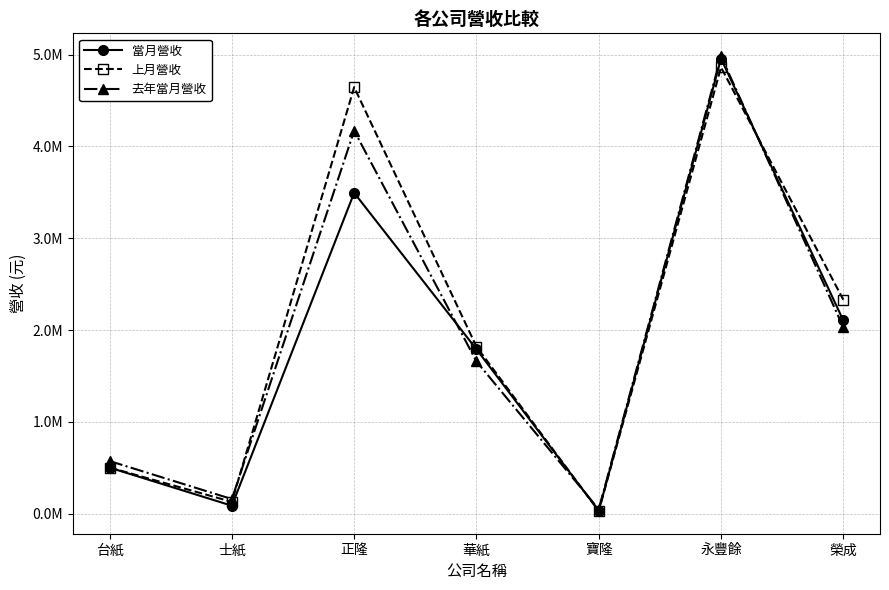

At how many categories does at least one series exceed 1062557?

4